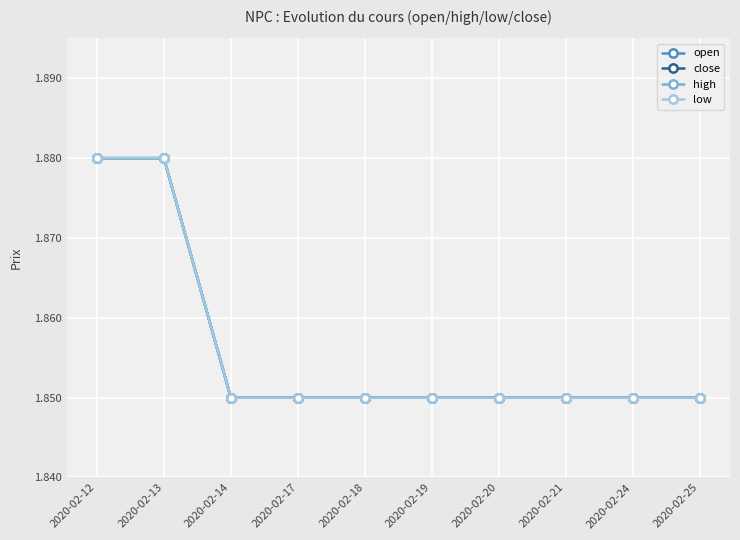

At which category is the sum across all series the highest?

2020-02-12